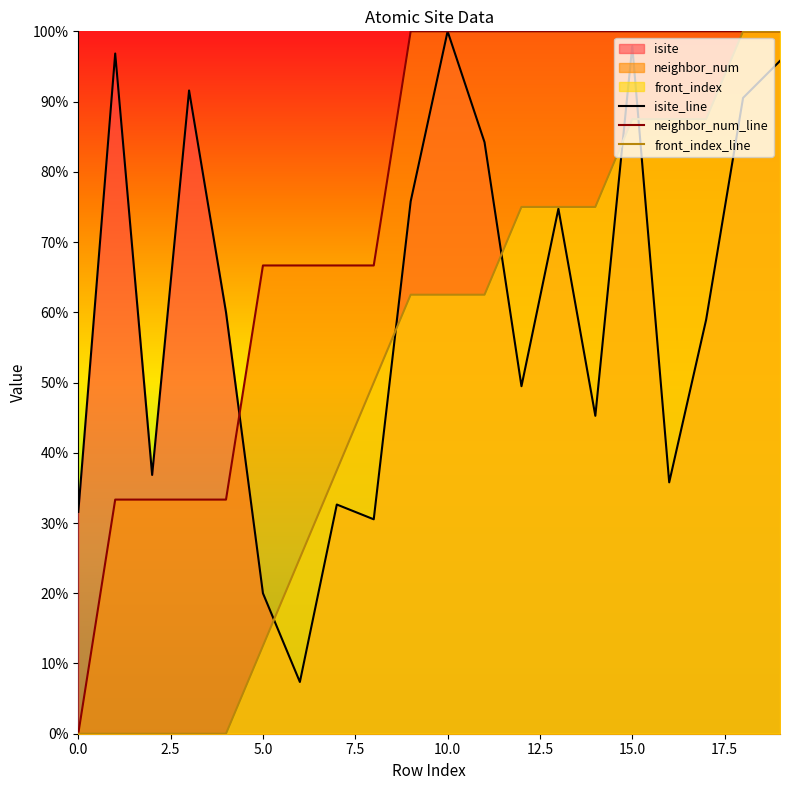

How many times do isite_line and front_index_line cross each other?

5